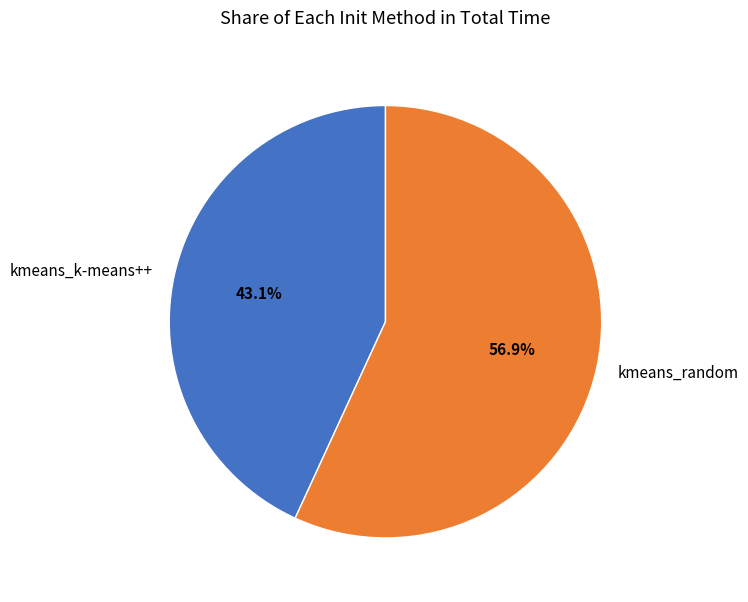

Which slice is the smallest?

kmeans_k-means++